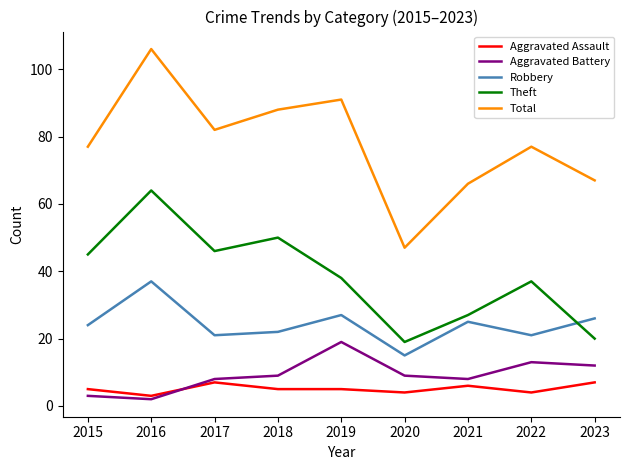

Read the Aggravated Assault value at 2021.

6